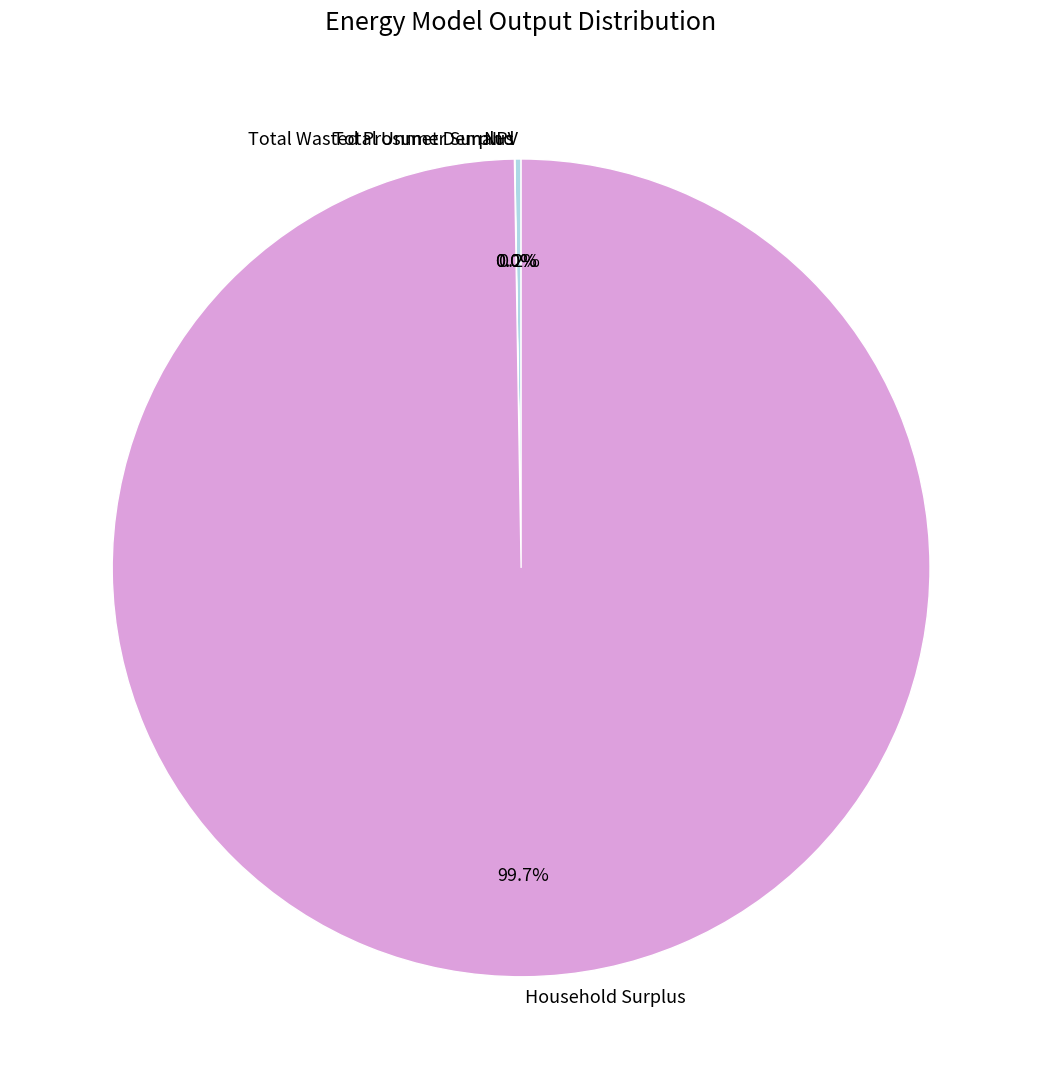

Is Household Surplus the majority of the pie?

Yes